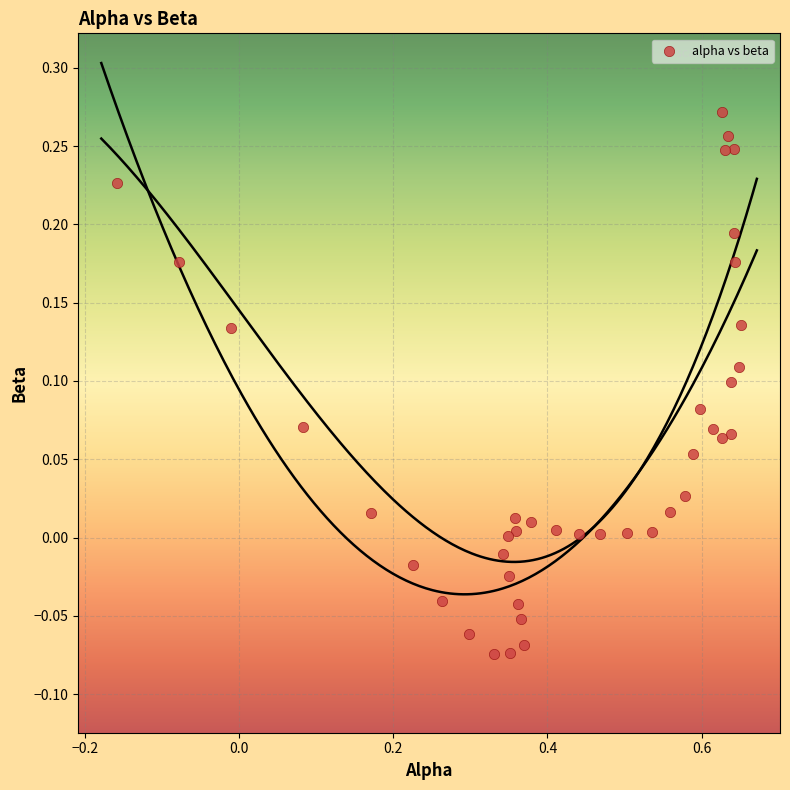

What is the range of X values (max minus min)?

0.8